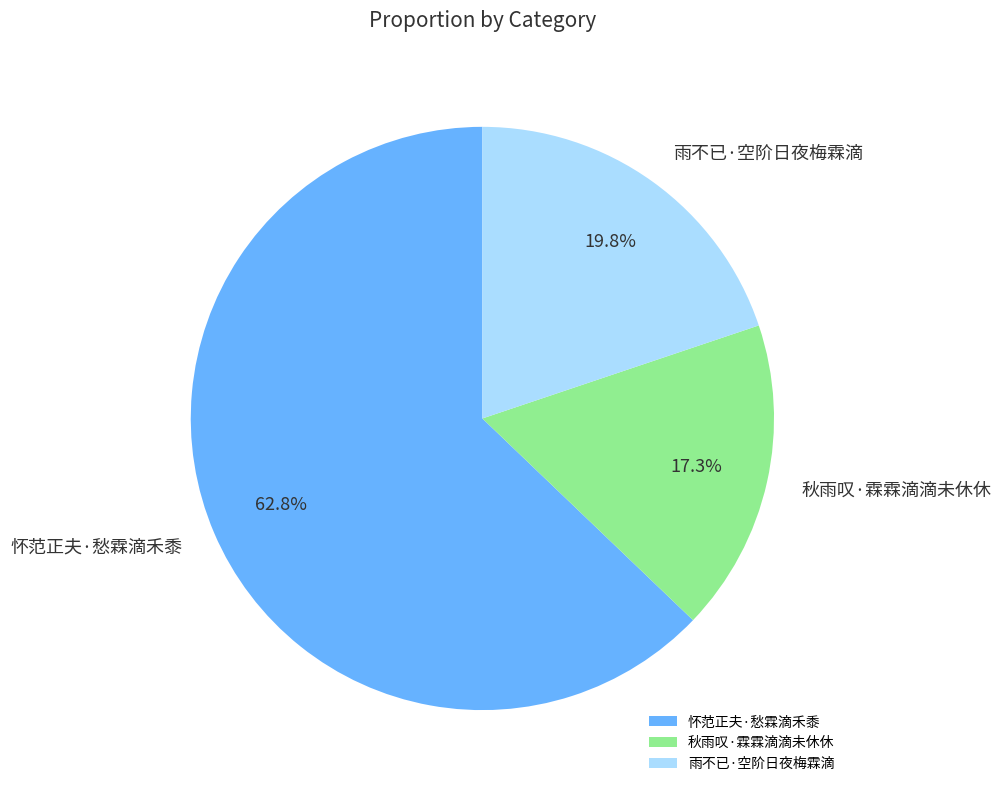

The 怀范正夫·愁霖滴禾黍 slice represents 71% of the pie. True or false?

False